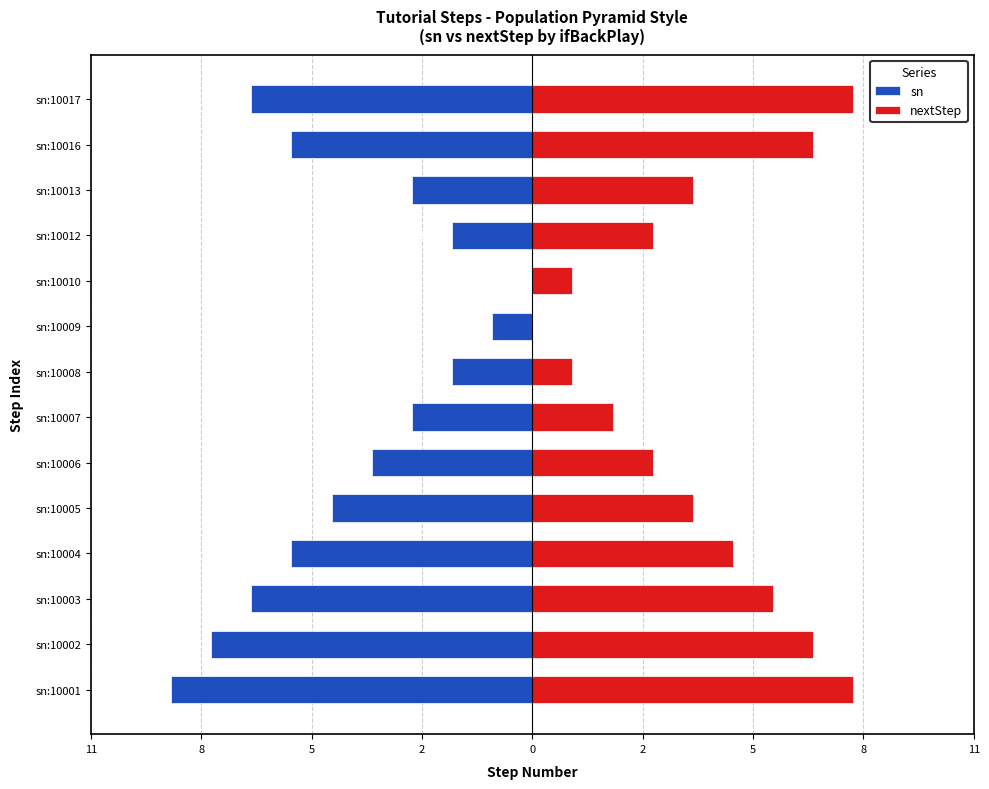

What is the sum of all sn values?

-63